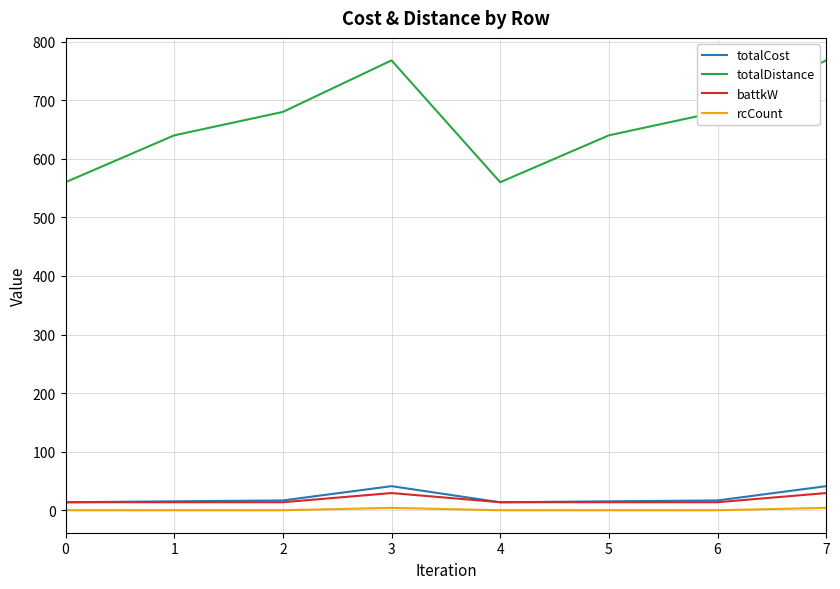

What are all the series names shown in the legend?

totalCost, totalDistance, battkW, rcCount